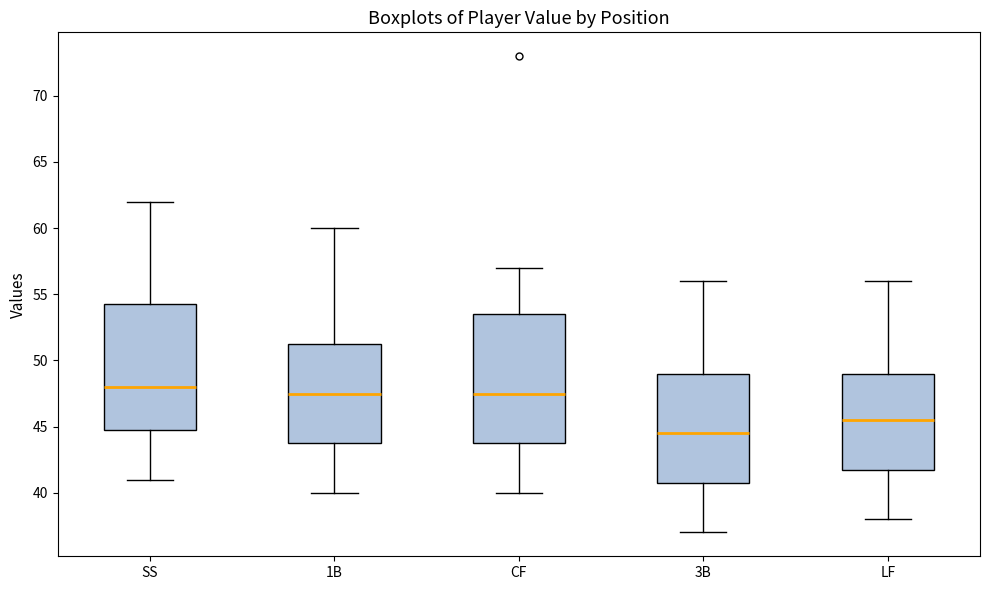

Where is the upper edge of the box for SS on the y-axis? The values are not printed on the chart, so give them approximately, as read against the axis.

54.5